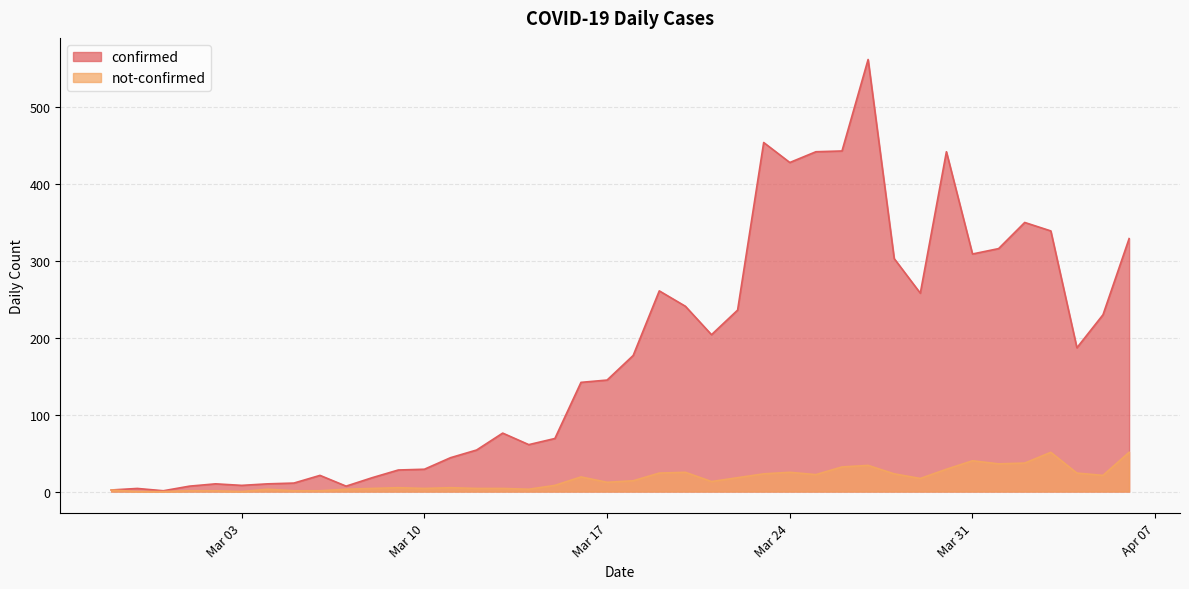

Where is the first local minimum for confirmed?

2020-02-29